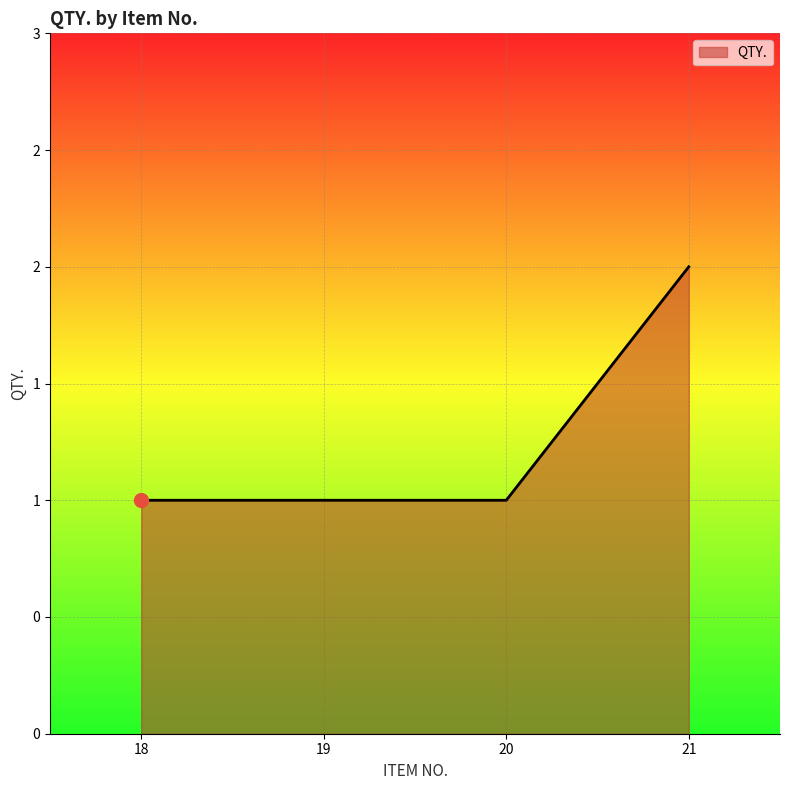

At which category does the chart reach its minimum across all series?

18